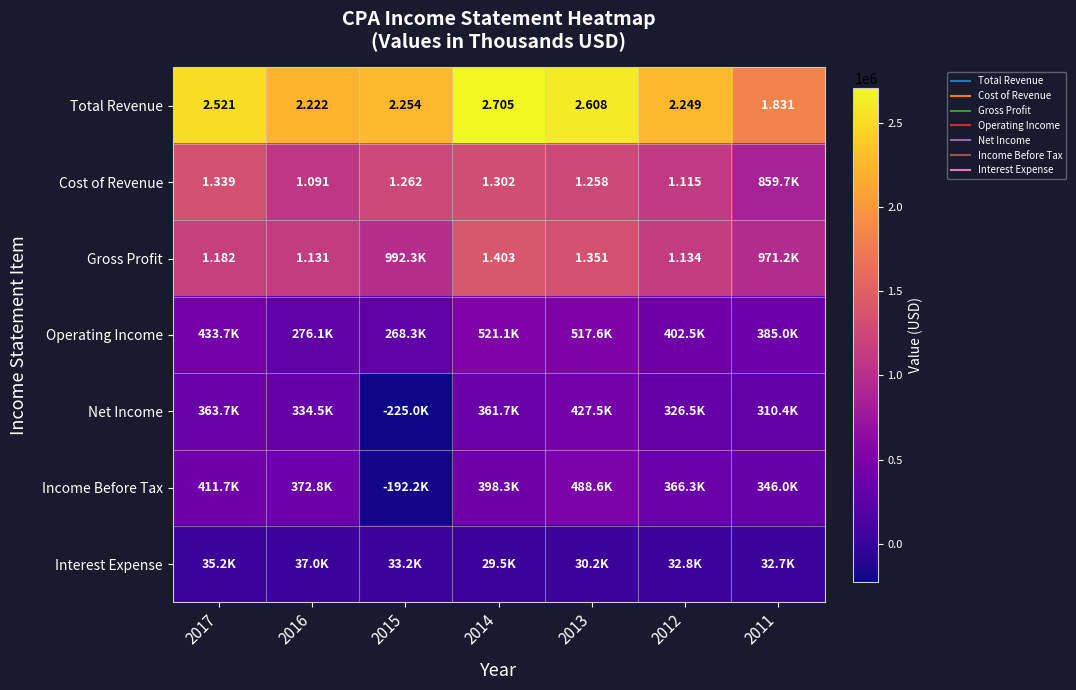

The Gross Profit series shows 1729701 at 2017. True or false?

False